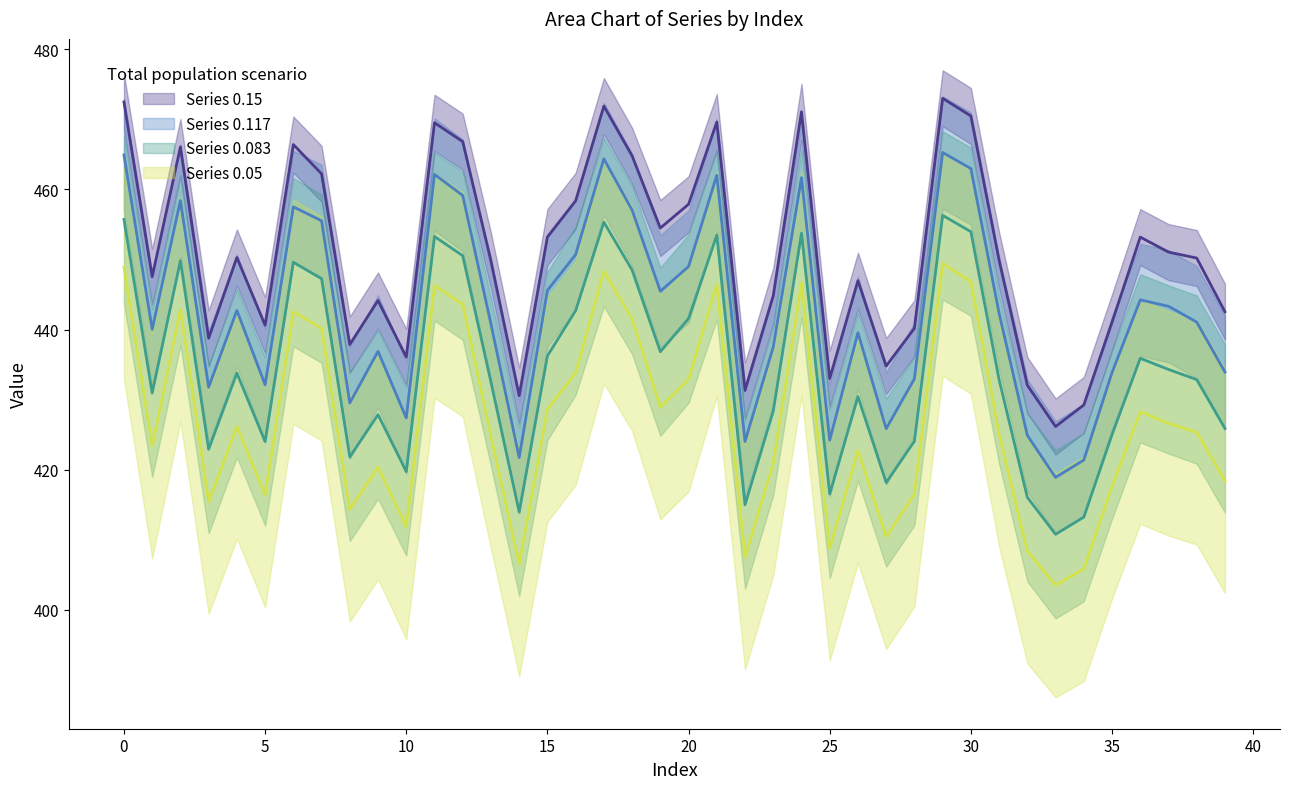

Rank the series by their maximum value, from lowest to highest.

0.05, 0.08333333333333333, 0.1166666666666667, 0.15